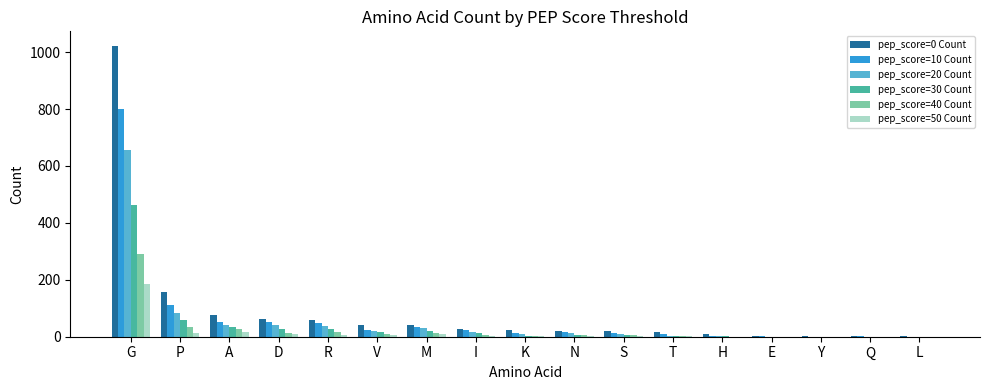

What is the greatest value displayed?

1022